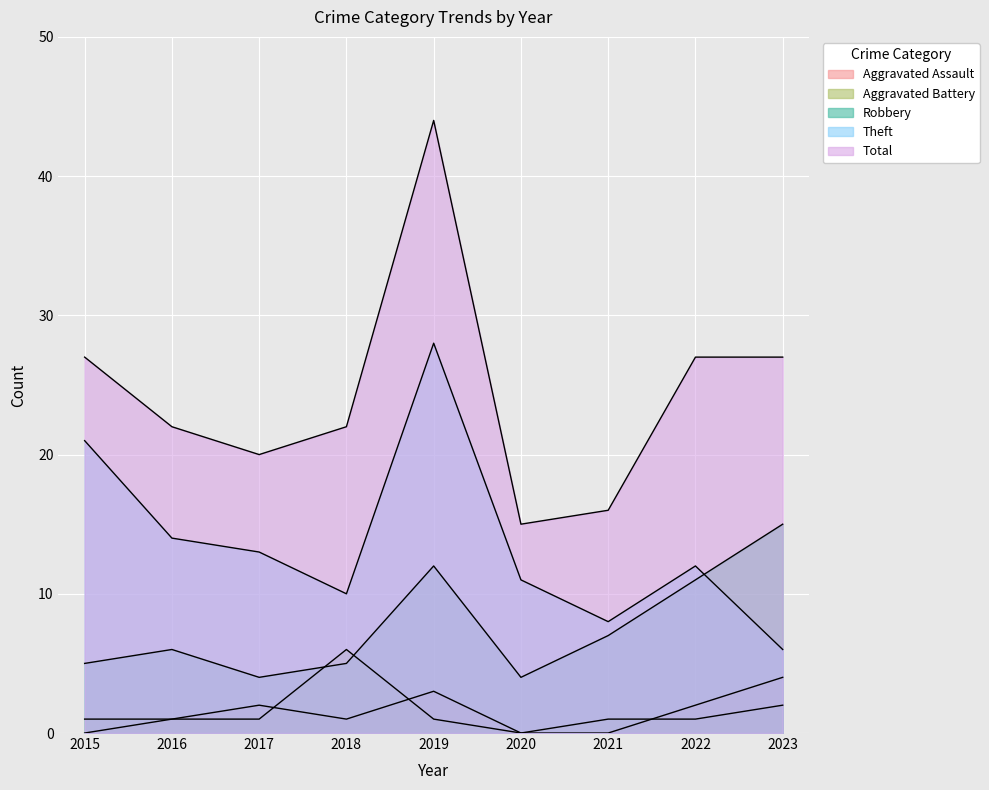

At which category is the sum across all series the highest?

2019